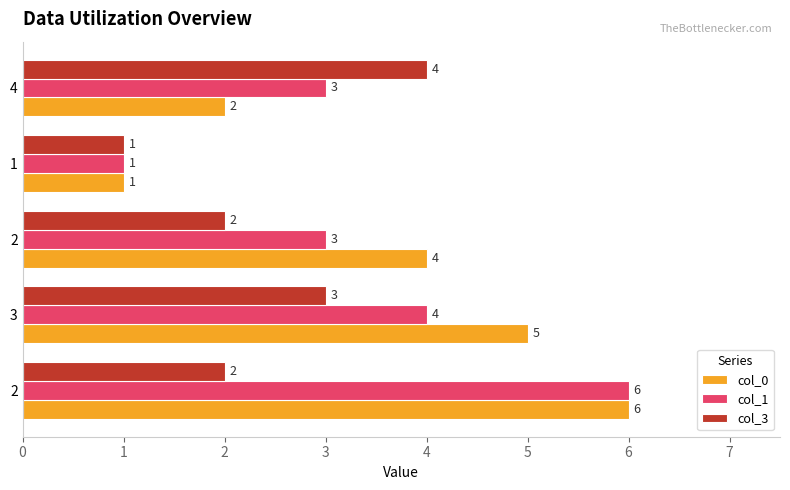

What is the value of the col_3 bar at the 1st from the left?

2